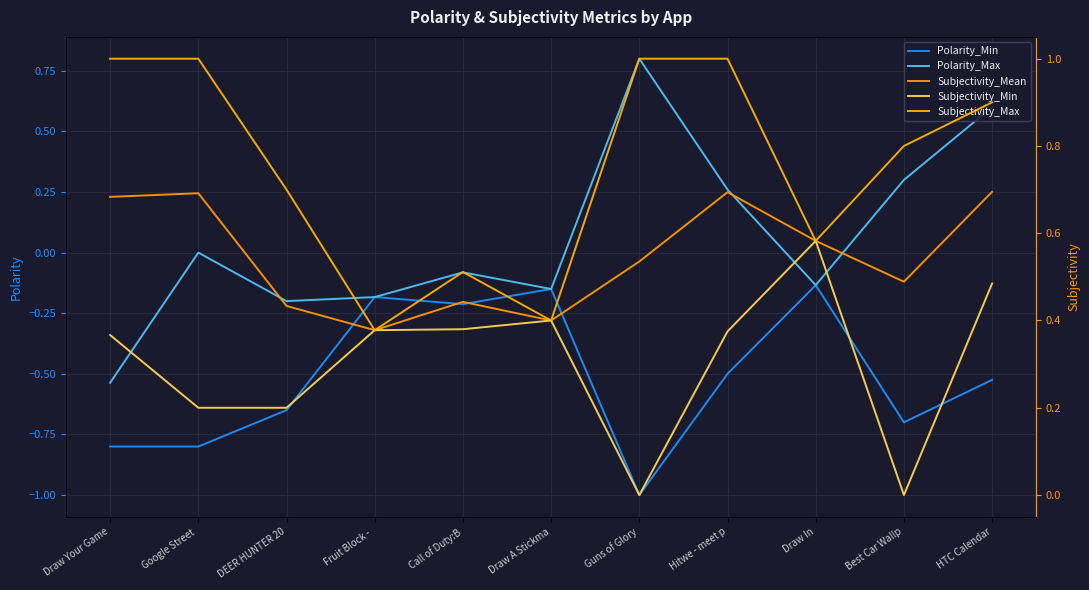

Reading left to right, transcribe all the data shown in this chart.

Polarity_Min: -0.8	-0.8	-0.7	-0.2	-0.2	-0.1	-1.0	-0.5	-0.1	-0.7	-0.5
Polarity_Max: -0.5	0.0	-0.2	-0.2	-0.1	-0.1	0.8	0.3	-0.1	0.3	0.6
Subjectivity_Mean: 0.7	0.7	0.4	0.4	0.4	0.4	0.5	0.7	0.6	0.5	0.7
Subjectivity_Min: 0.4	0.2	0.2	0.4	0.4	0.4	0.0	0.4	0.6	0.0	0.5
Subjectivity_Max: 1.0	1.0	0.7	0.4	0.5	0.4	1.0	1.0	0.6	0.8	0.9